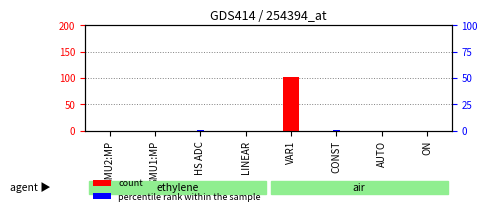

Is the value of percentile rank within the sample at AUTO greater than the value of count at VAR1?

No